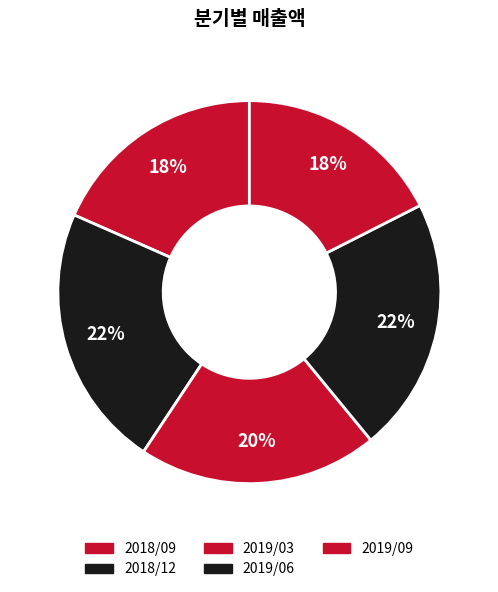

Does 2018/09 account for over 50% of the chart?

No